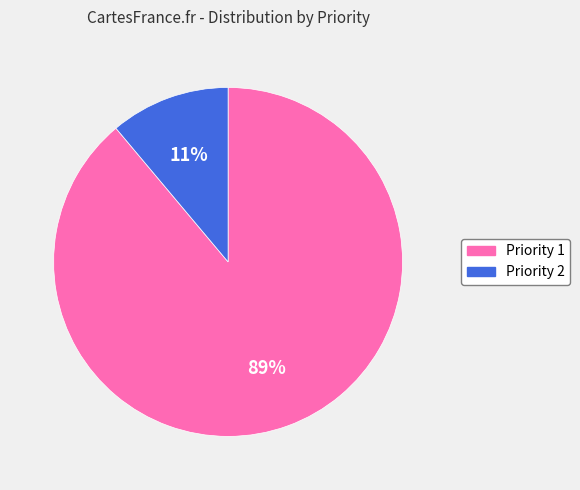

To the nearest percent, what is the combined percentage of Priority 2 and Priority 1?

100%